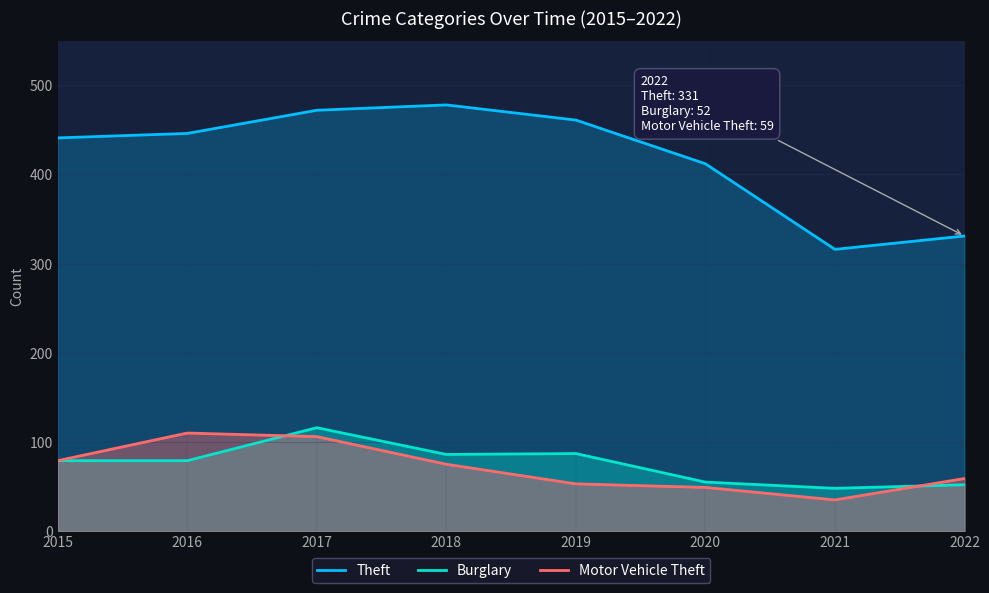

Reading left to right, what are all the values shown in this chart?

Theft: 2015=441	2016=446	2017=472	2018=478	2019=461	2020=412	2021=316	2022=331
Burglary: 2015=79	2016=79	2017=116	2018=86	2019=87	2020=55	2021=48	2022=52
Motor Vehicle Theft: 2015=79	2016=110	2017=106	2018=75	2019=53	2020=49	2021=35	2022=59